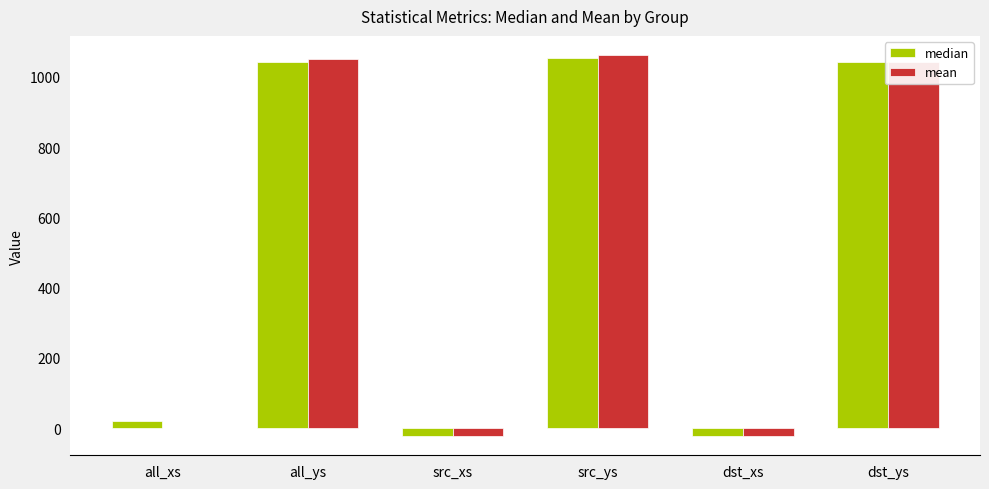

What is the sum of the median values at src_ys and dst_xs?

1032.3